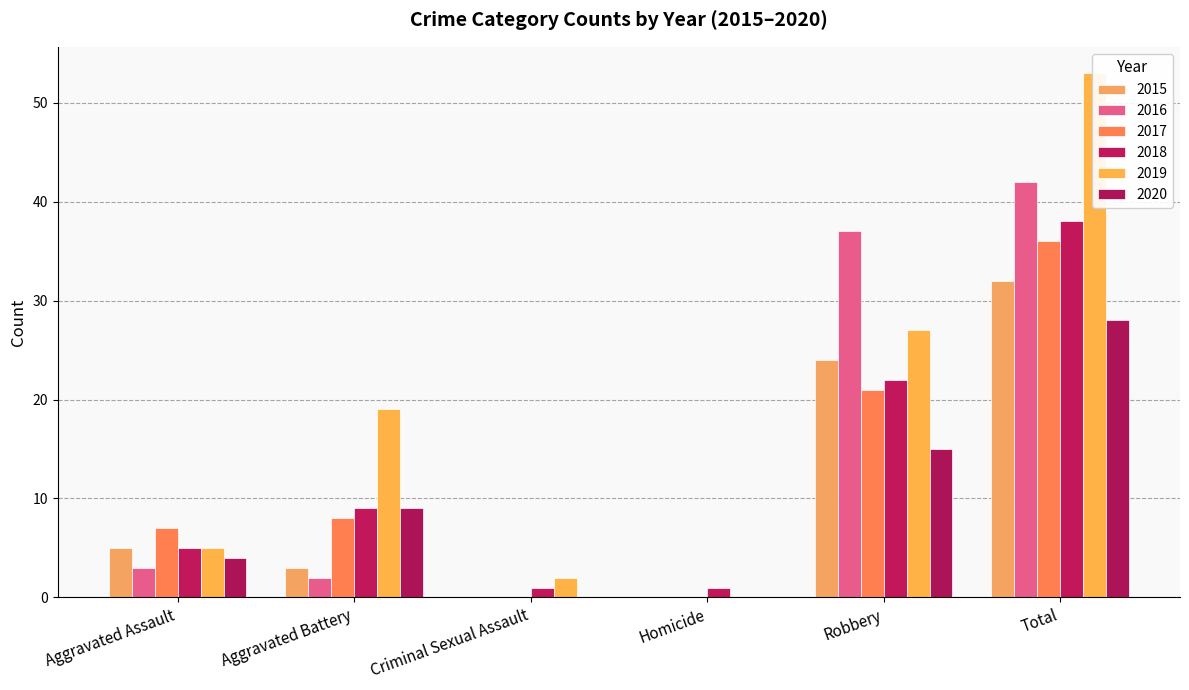

Reading left to right, list all the values displayed in this chart.

2015: Aggravated Assault=5	Aggravated Battery=3	Criminal Sexual Assault=0	Homicide=0	Robbery=24	Total=32
2016: Aggravated Assault=3	Aggravated Battery=2	Criminal Sexual Assault=0	Homicide=0	Robbery=37	Total=42
2017: Aggravated Assault=7	Aggravated Battery=8	Criminal Sexual Assault=0	Homicide=0	Robbery=21	Total=36
2018: Aggravated Assault=5	Aggravated Battery=9	Criminal Sexual Assault=1	Homicide=1	Robbery=22	Total=38
2019: Aggravated Assault=5	Aggravated Battery=19	Criminal Sexual Assault=2	Homicide=0	Robbery=27	Total=53
2020: Aggravated Assault=4	Aggravated Battery=9	Criminal Sexual Assault=0	Homicide=0	Robbery=15	Total=28